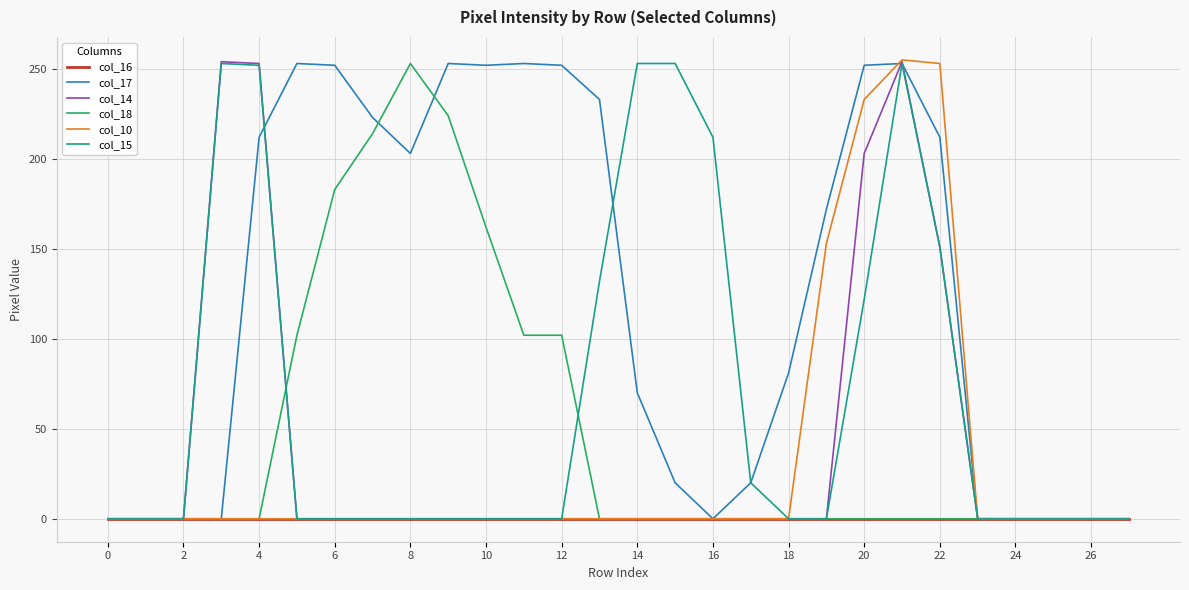

Which series has the largest total across all categories?

col_17